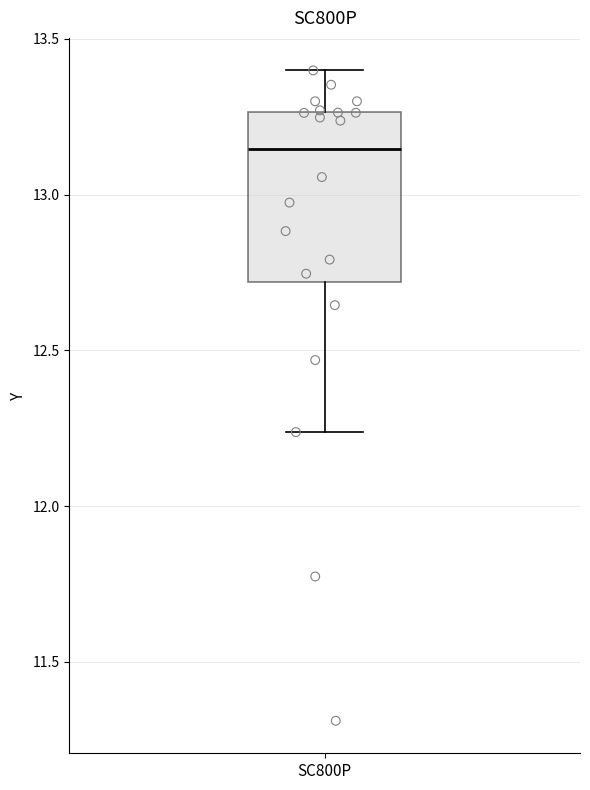

Where does the lower whisker of the box for SC800P end on the y-axis? The values are not printed on the chart, so give them approximately, as read against the axis.

12.25